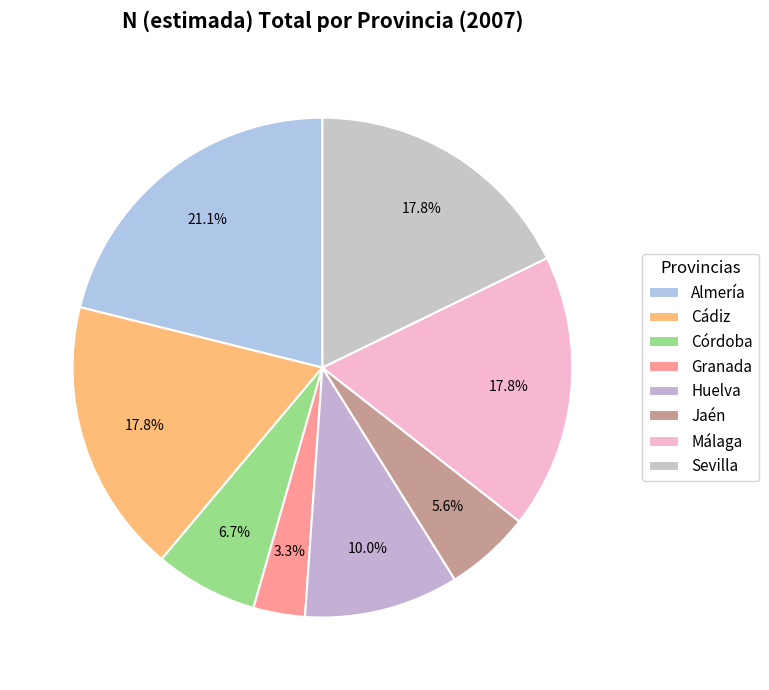

Which has a higher value, Jaén or Málaga?

Málaga